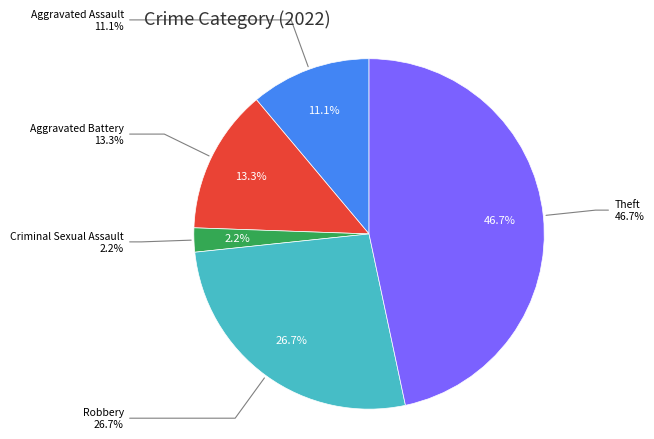

To the nearest percent, what is the combined percentage of Theft and Homicide?

47%